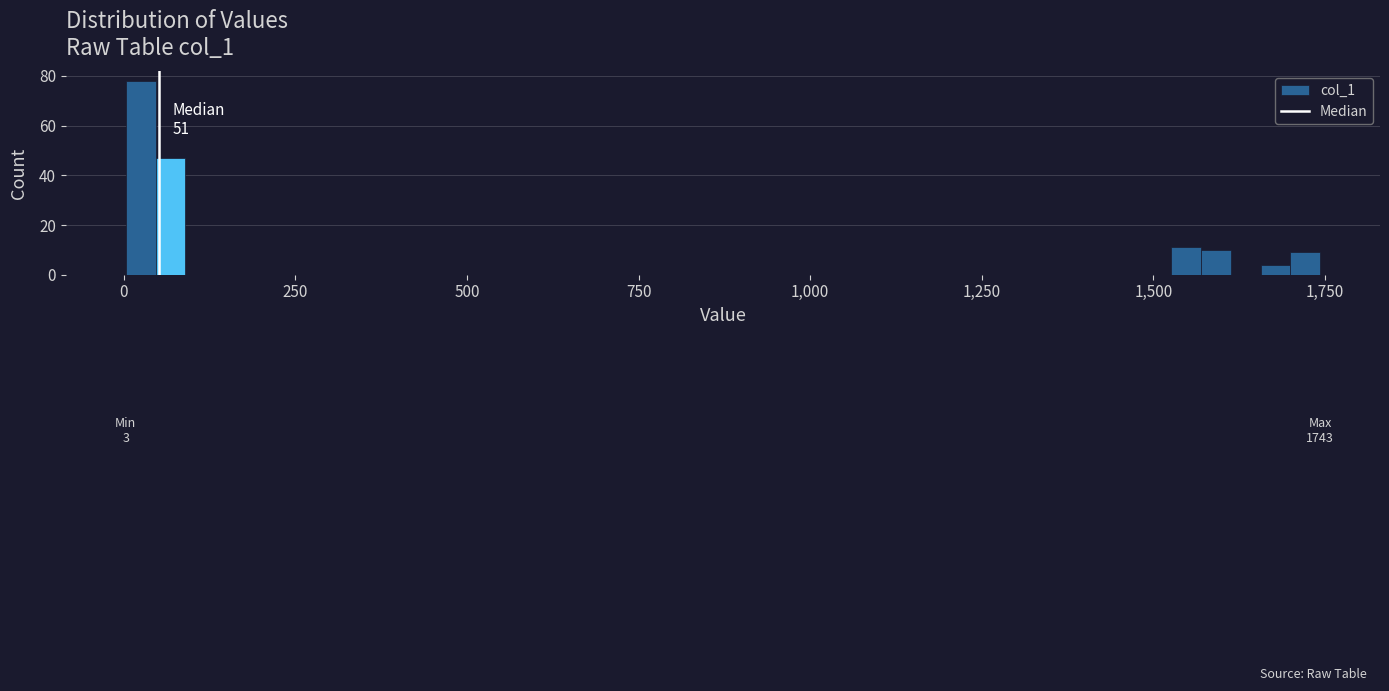

Read against the x-axis, roughly where is the centre of the tallest bar?

0